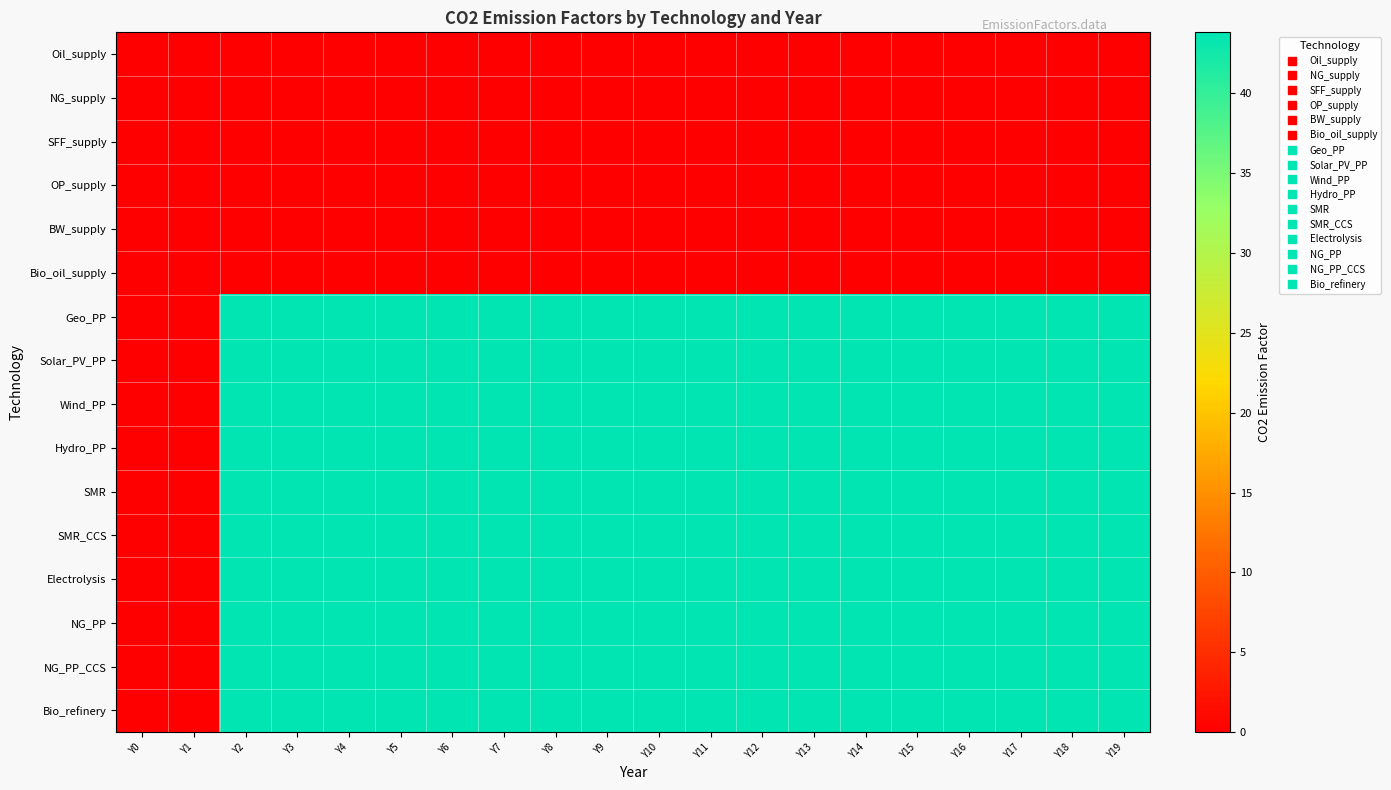

What is the maximum value shown in the chart?

43.8